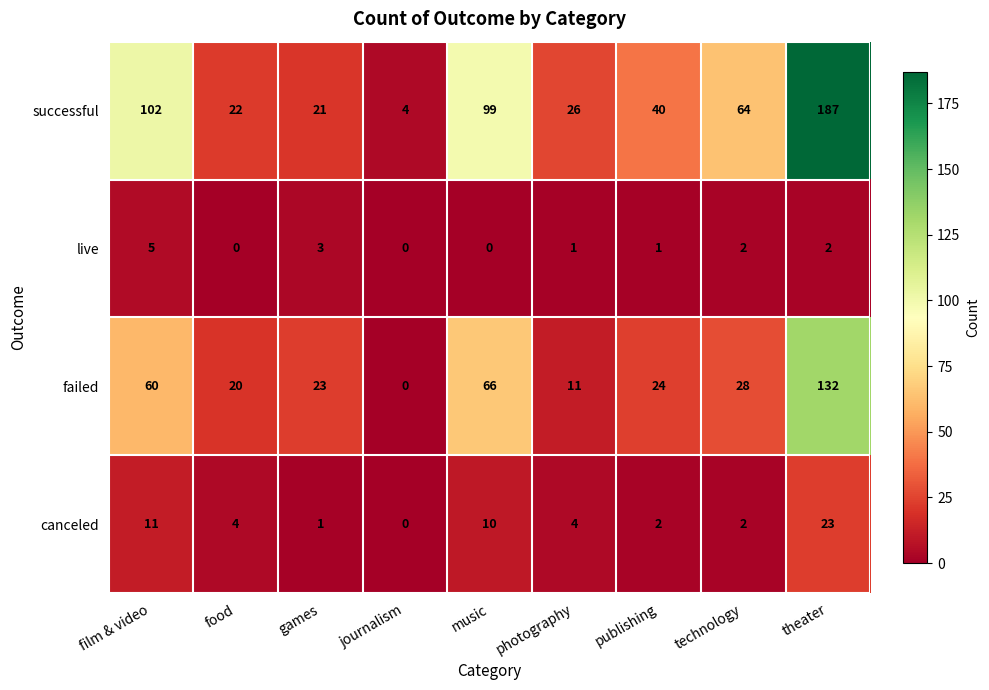

List the series in order of their peak value, highest first.

successful, failed, canceled, live